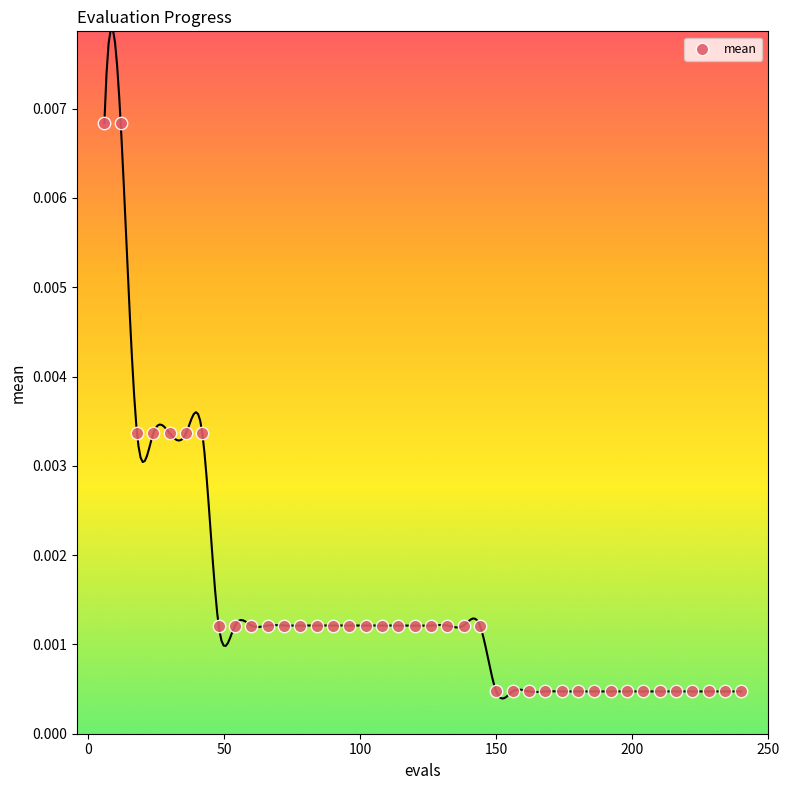

What is the range of X values (max minus min)?

234.0